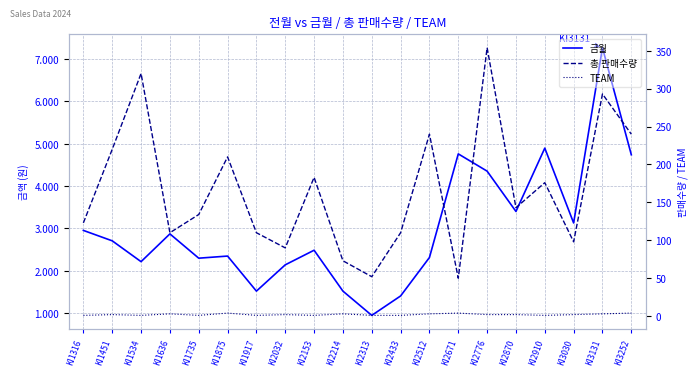

At how many categories does at least one series exceed 5655660?

1